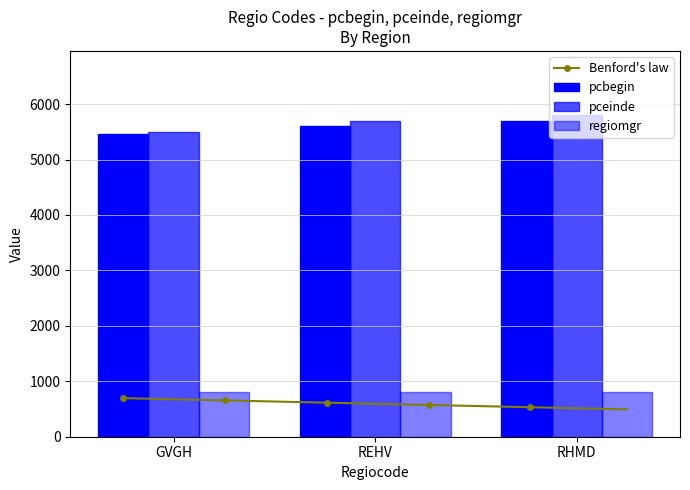

At which label is pcbegin closest to 5580?

REHV